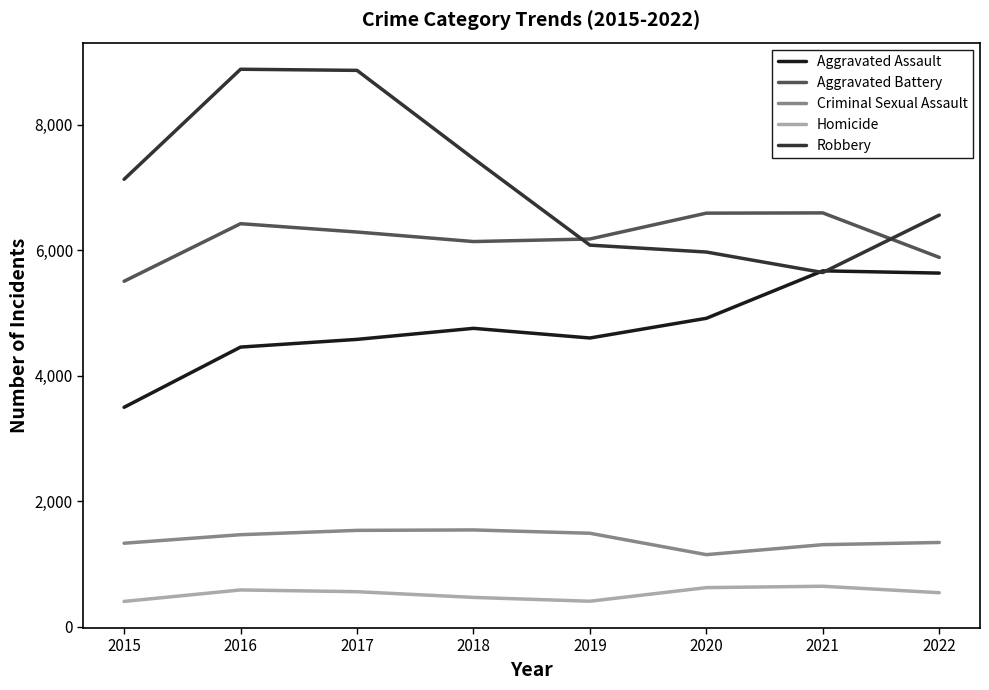

How many values in the Robbery series are below 7132?

4